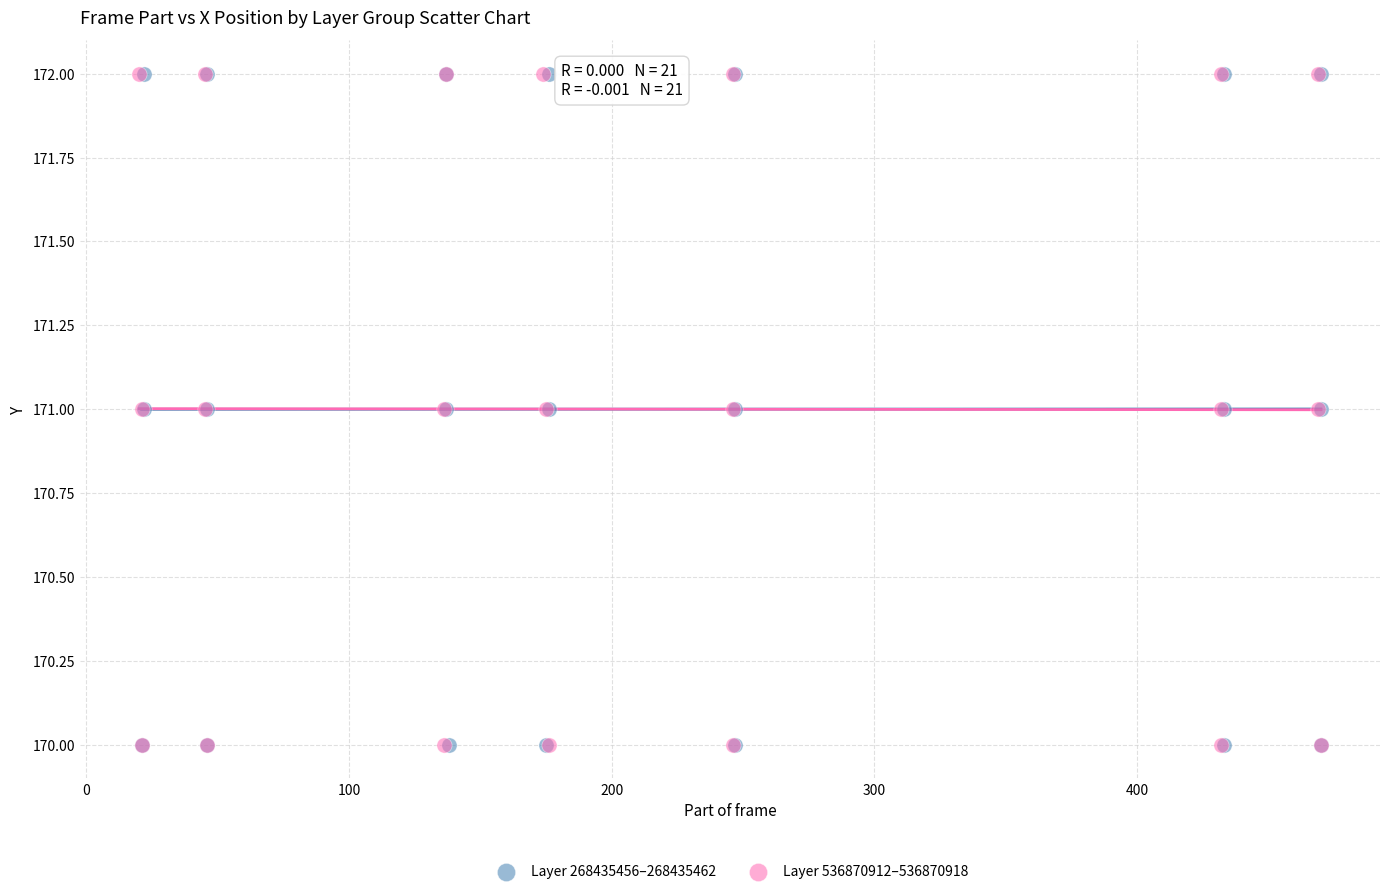

What are all the series names shown in the legend?

Layer 268435456–268435462, Layer 536870912–536870918